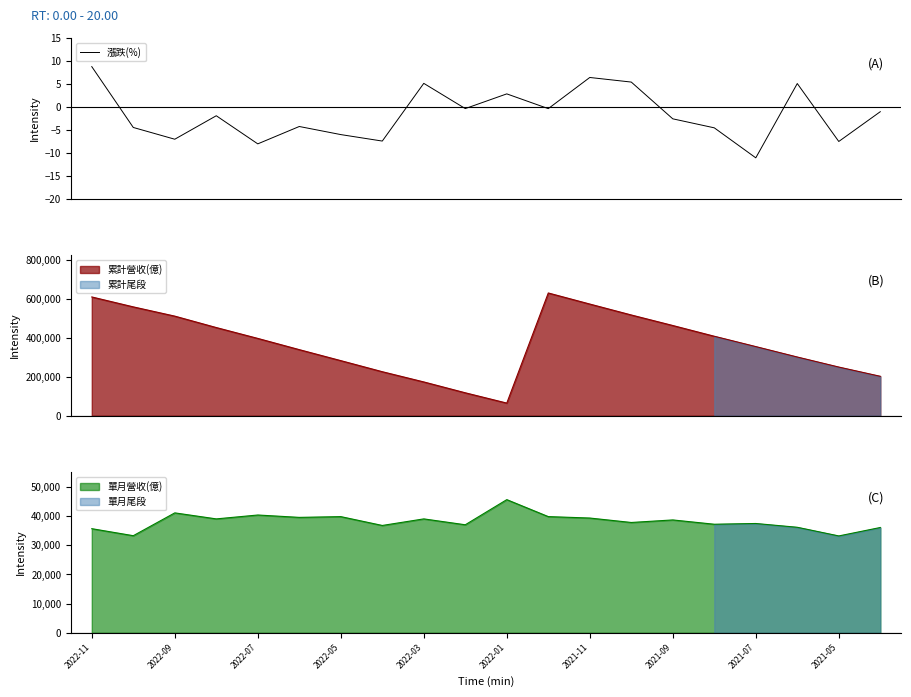

What is the minimum value for 漲跌(%)?

-11.1